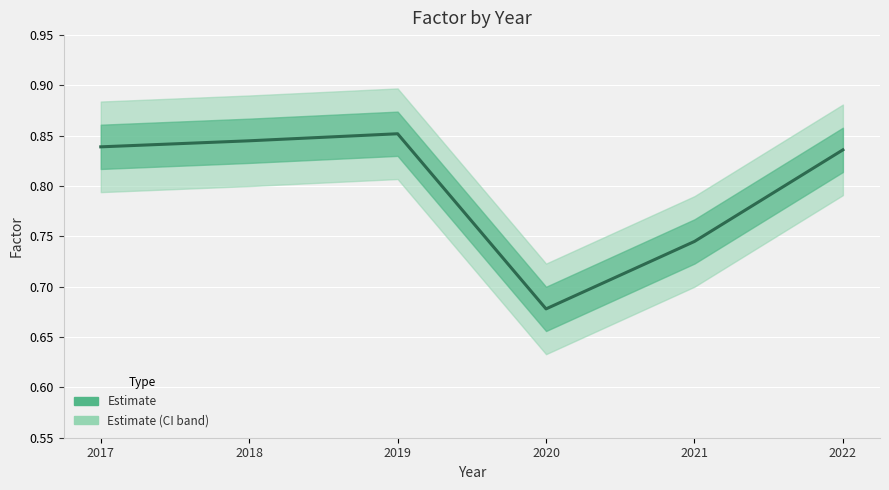

How many distinct data groups are displayed?

1